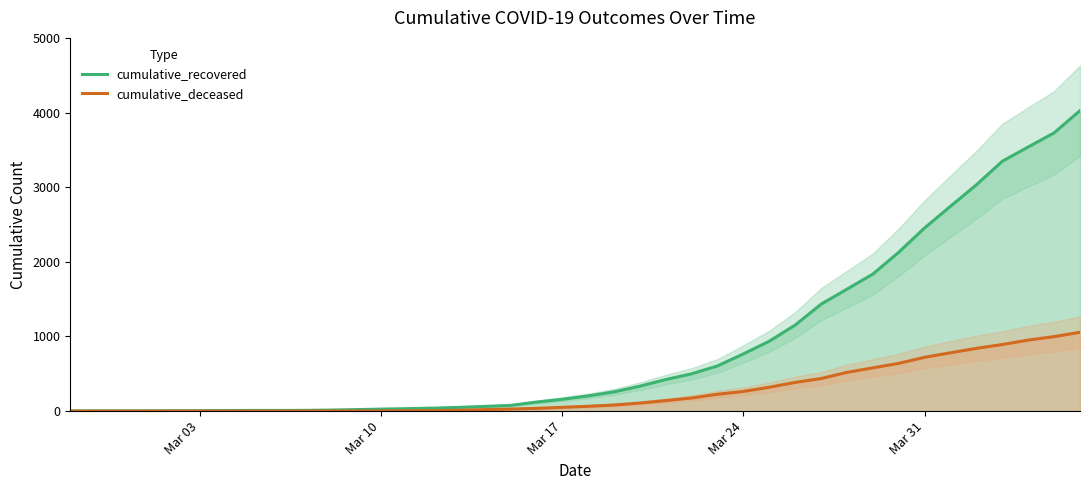

True or false: cumulative_recovered has more than 2 points higher than both neighbors.

False